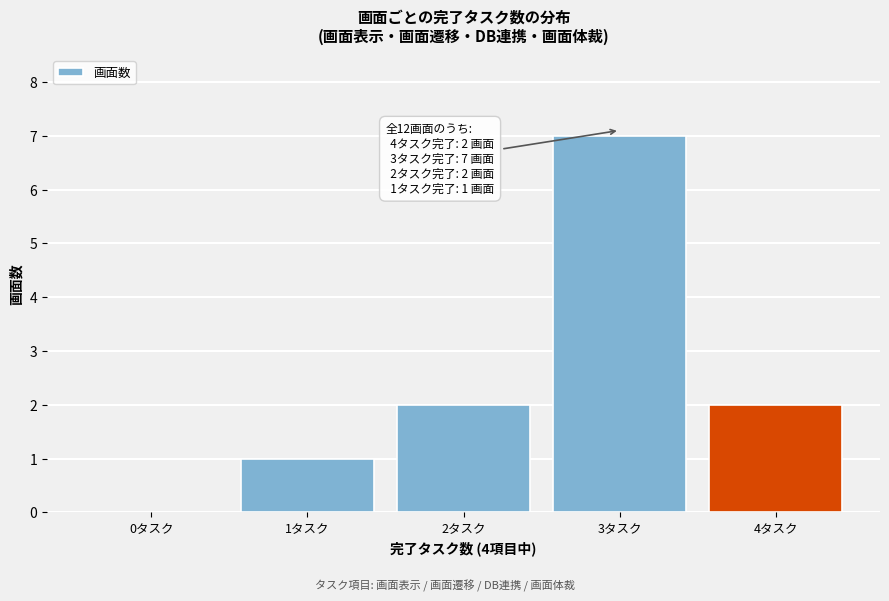

Reading right to left, transcribe all the data shown in this chart.

4タスク=2	3タスク=7	2タスク=2	1タスク=1	0タスク=0